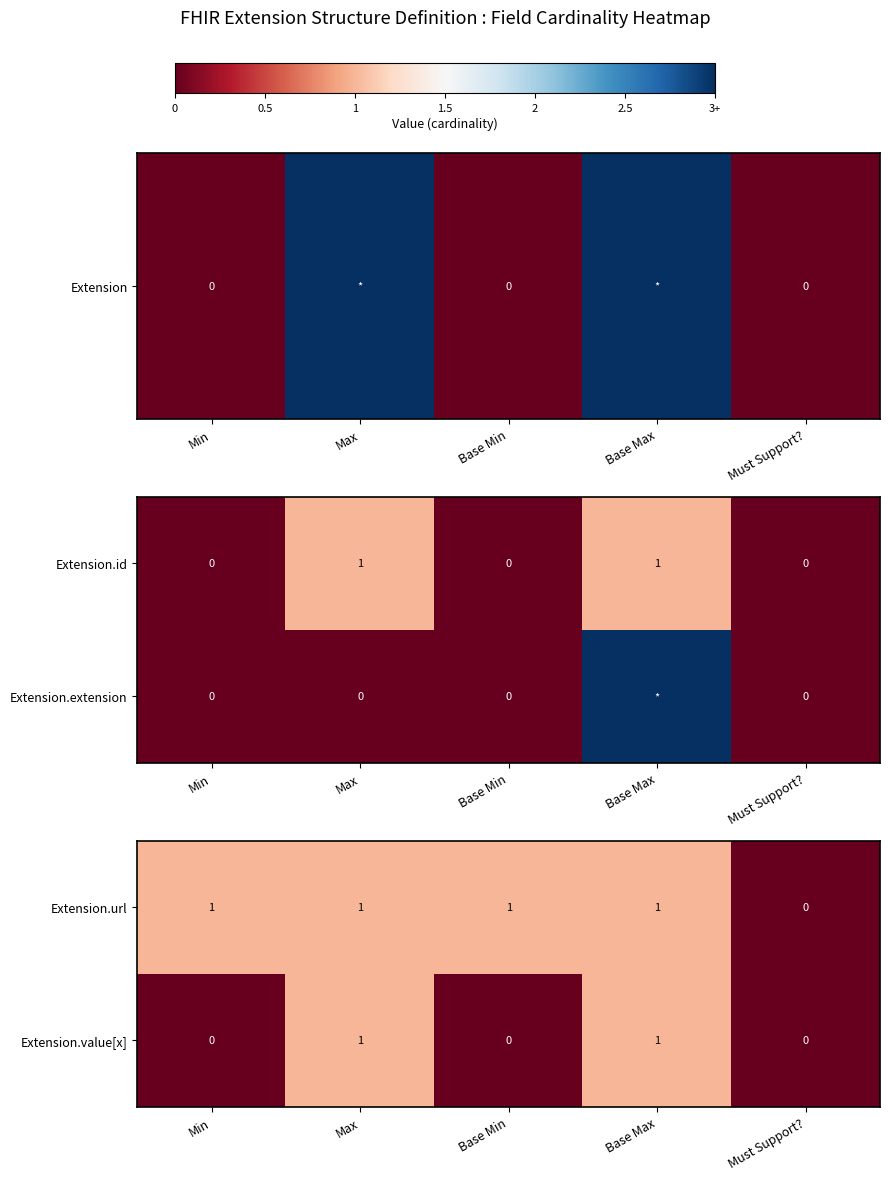

How many Extension.url values are between 1 and 2?

4